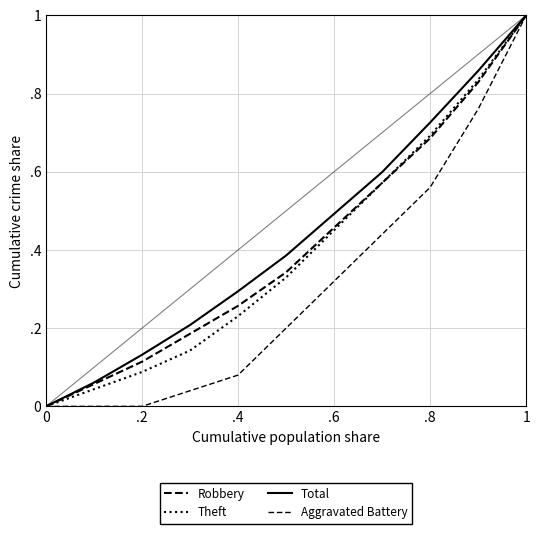

Does the chart display data point markers on the line(s)?

No